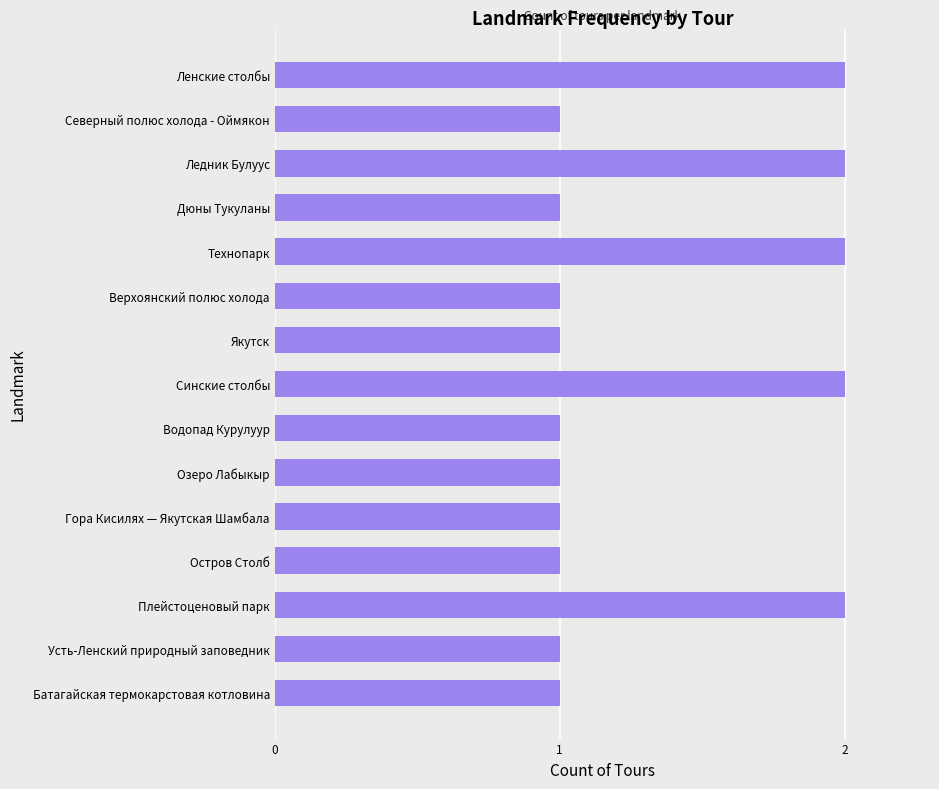

What is the change in value from Северный полюс холода - Оймякон to Технопарк?

+1